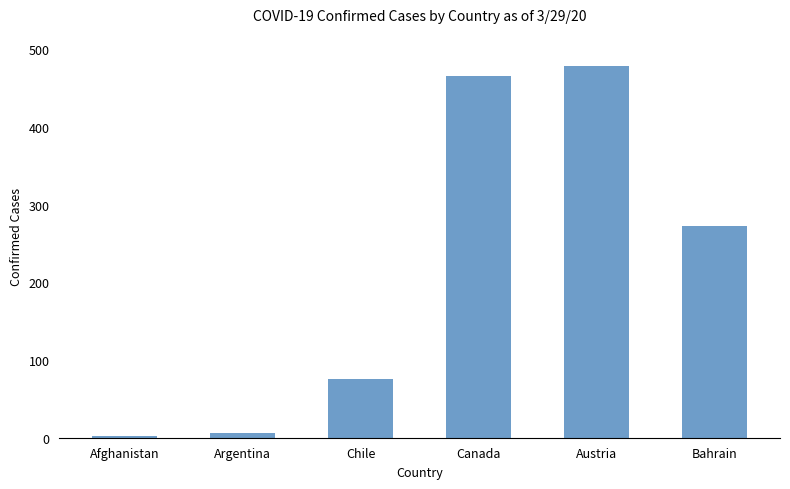

Is it true that the value at Afghanistan is 2?

True